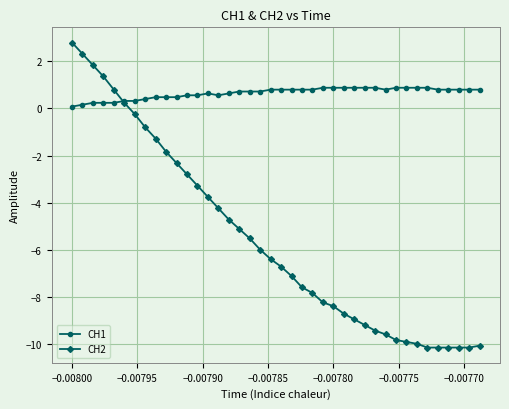

Which series has the largest total across all categories?

CH1